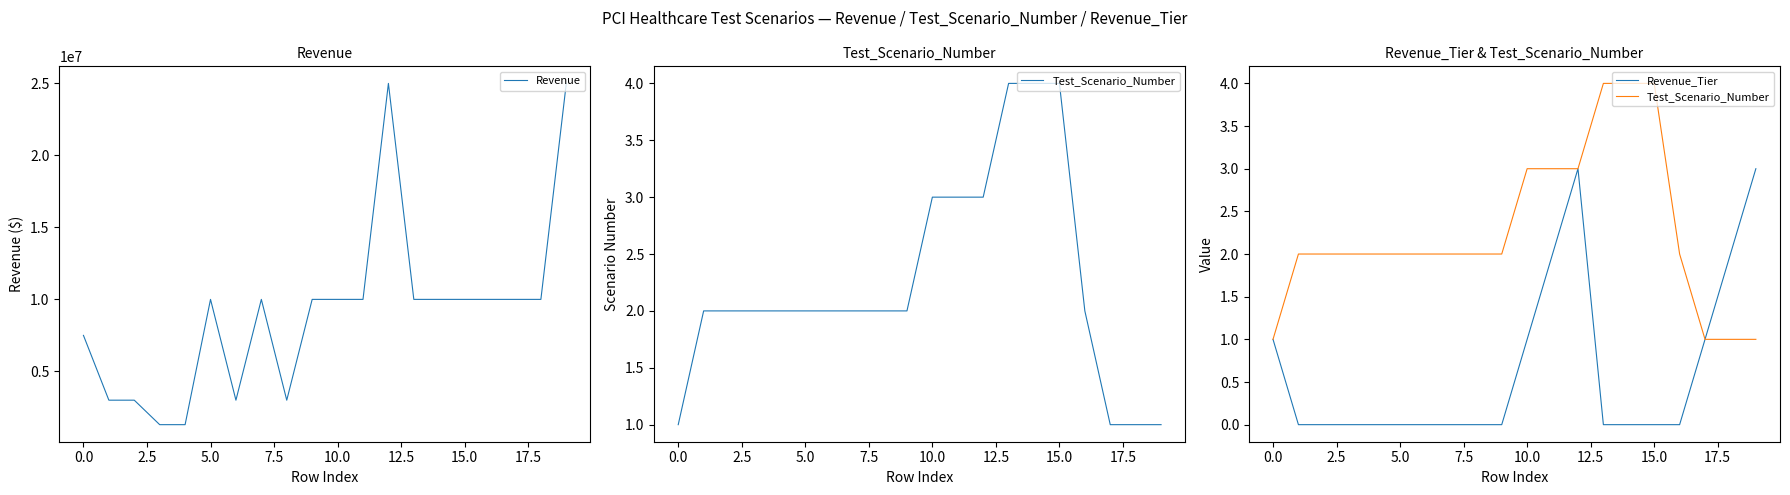

The value of Test_Scenario_Number at 17 is 2. True or false?

False